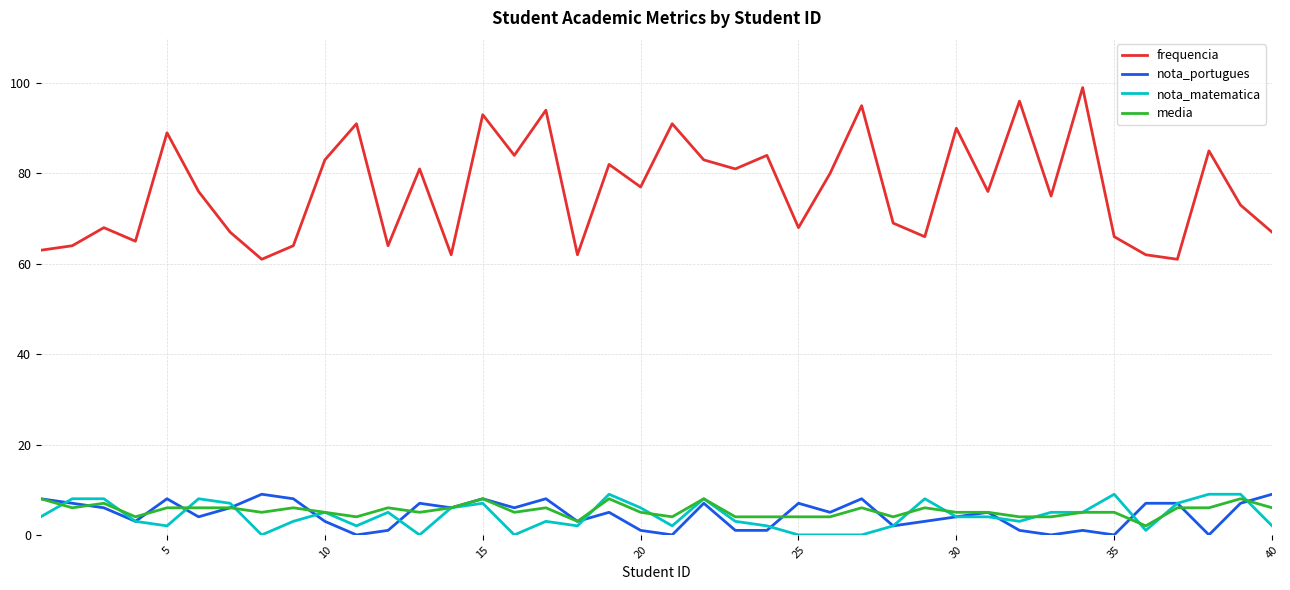

Which series has the largest range (max minus min)?

frequencia